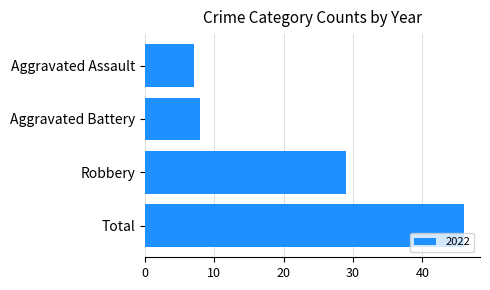

How many bars are there in total?

4